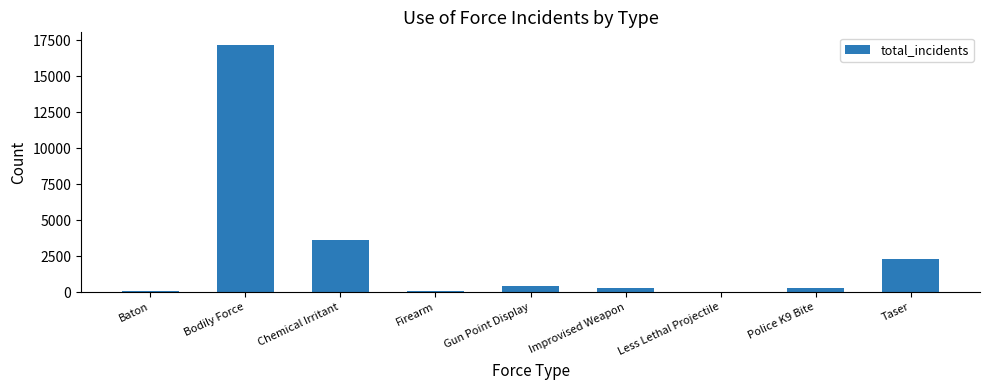

Is it true that the value at Bodily Force is 11680?

False